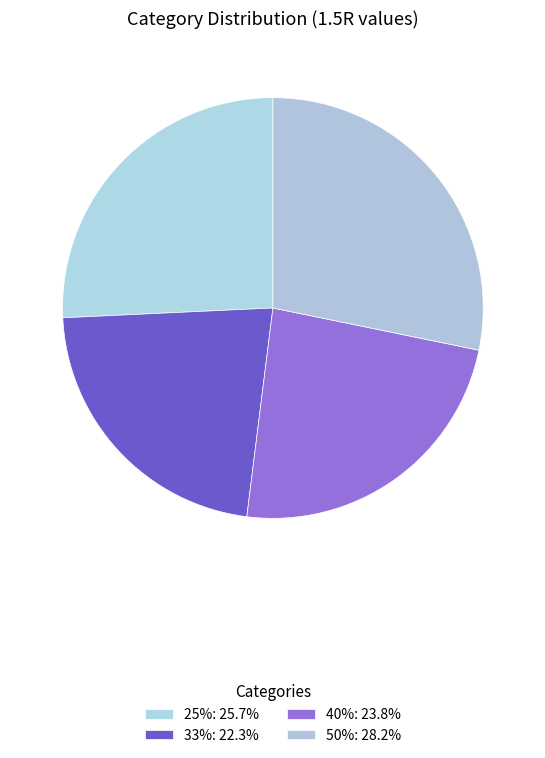

To the nearest percent, what portion does 33% represent?

22%